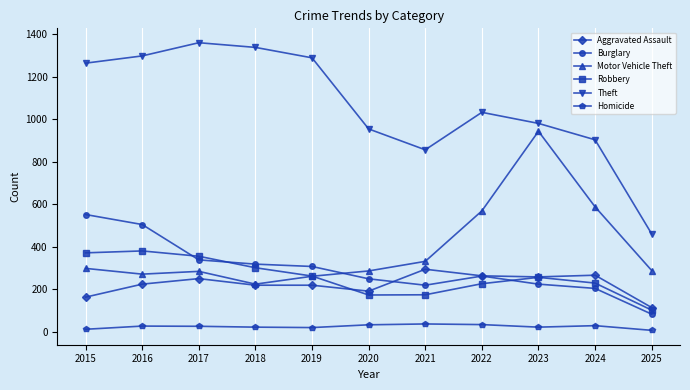

Is the value of Aggravated Assault at 2021 greater than the value of Homicide at 2020?

Yes